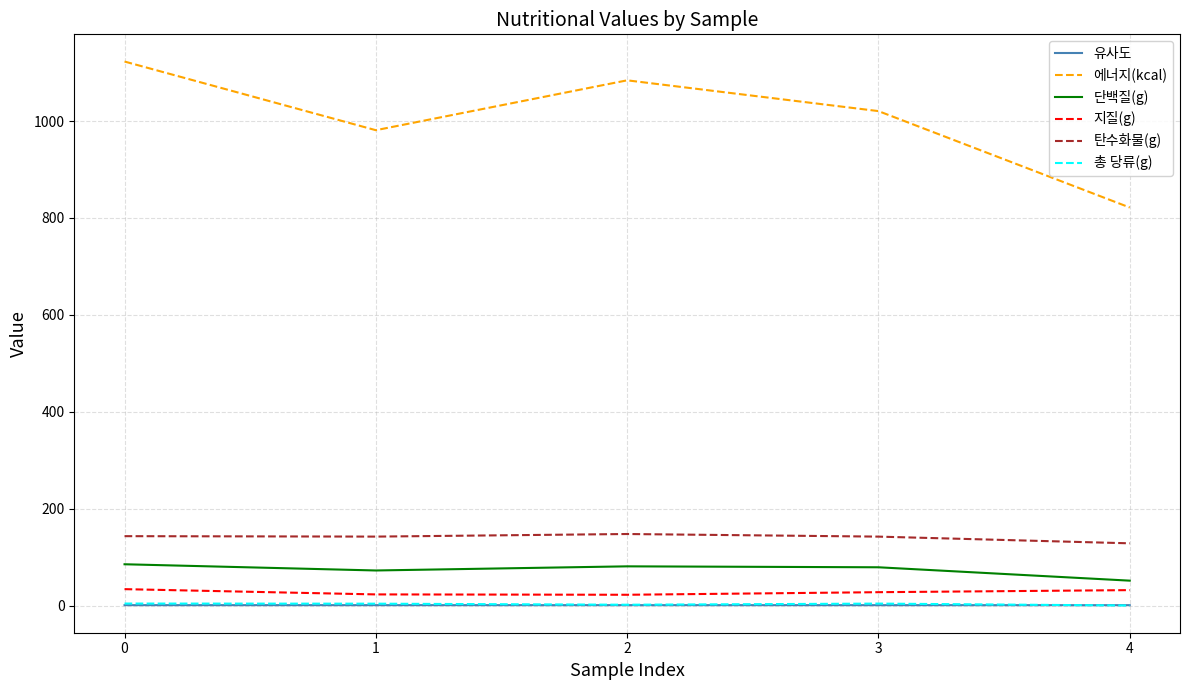

Between 0 and 3, which series saw the biggest shift?

에너지(kcal)